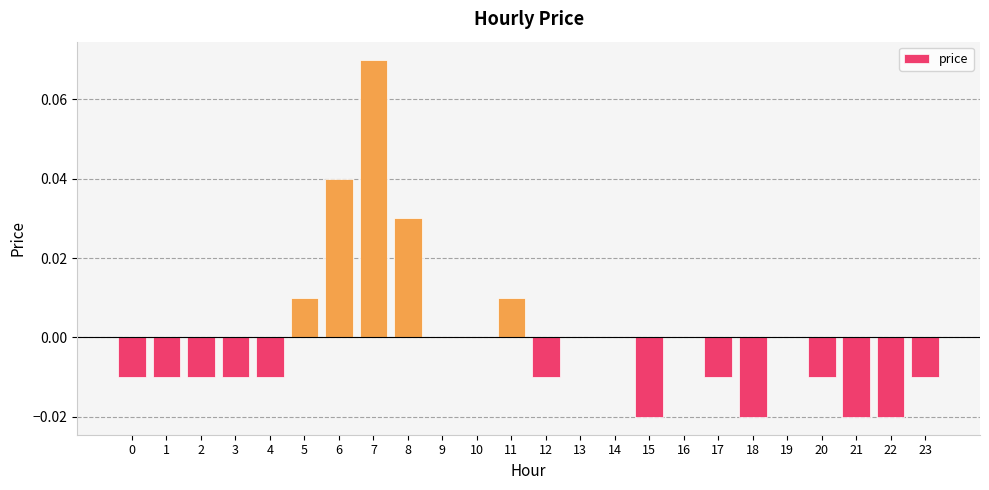

Which category has the highest value across all series?

7